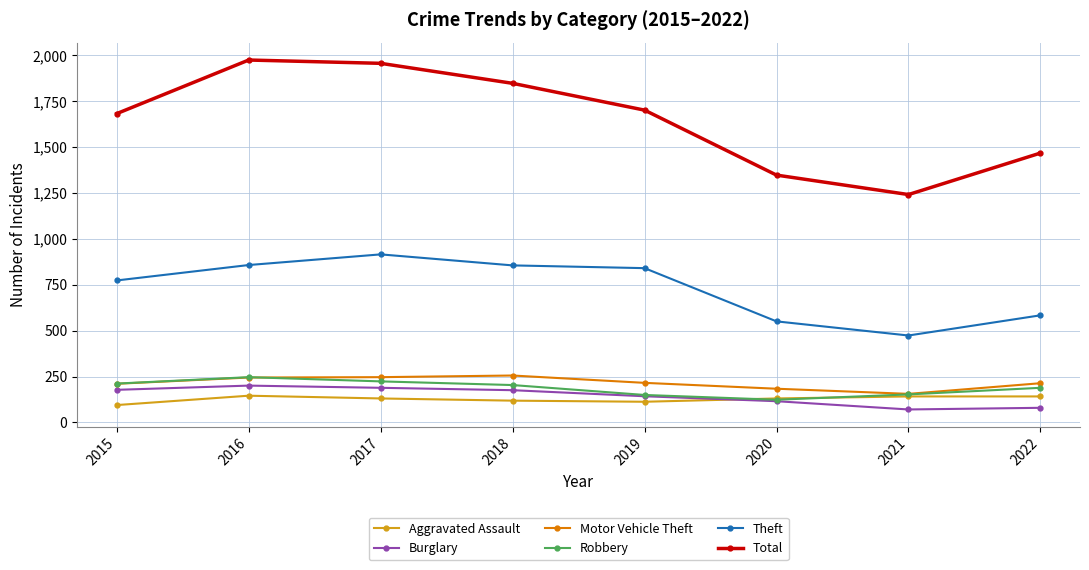

Is this an area chart (filled region under the line)?

No